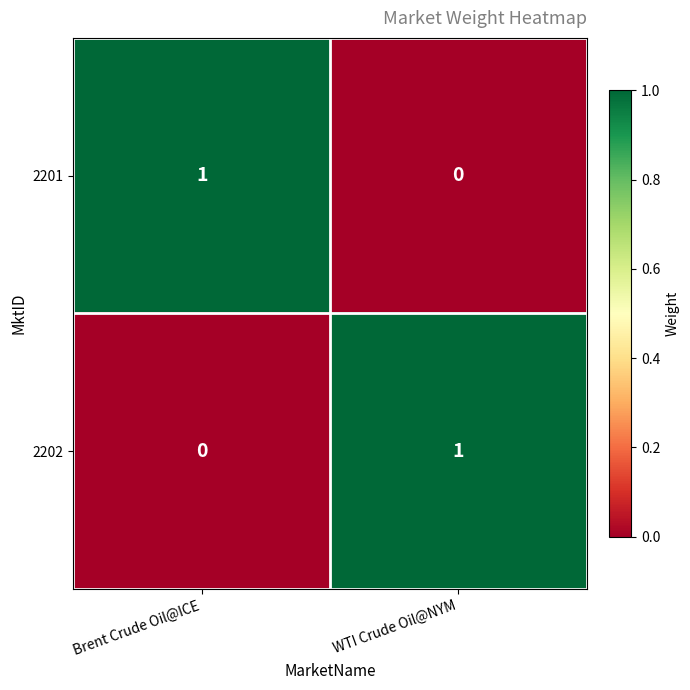

Which category has the lowest value in the 2202 series?

Brent Crude Oil@ICE